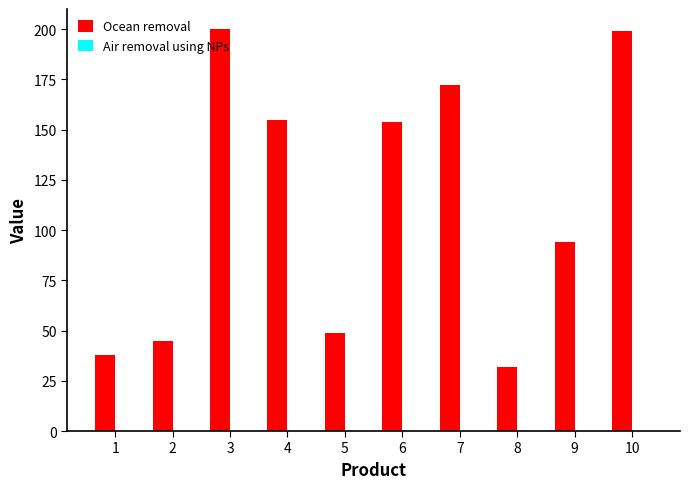

The chart shows a value of 91 at 7. True or false?

False